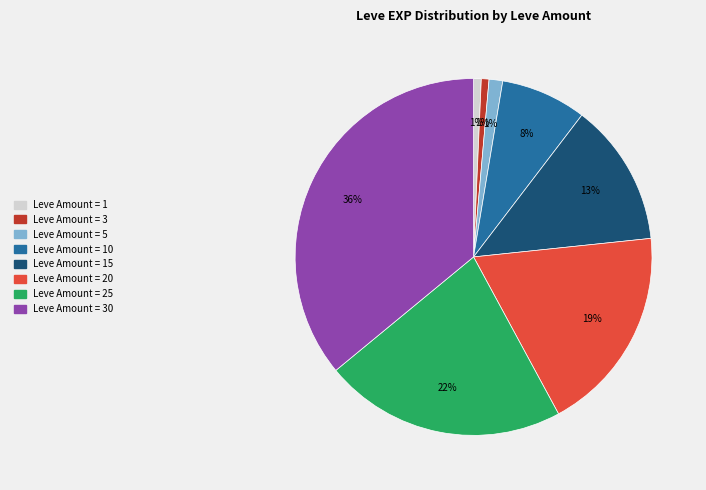

To the nearest percent, what is the average slice percentage?

12%